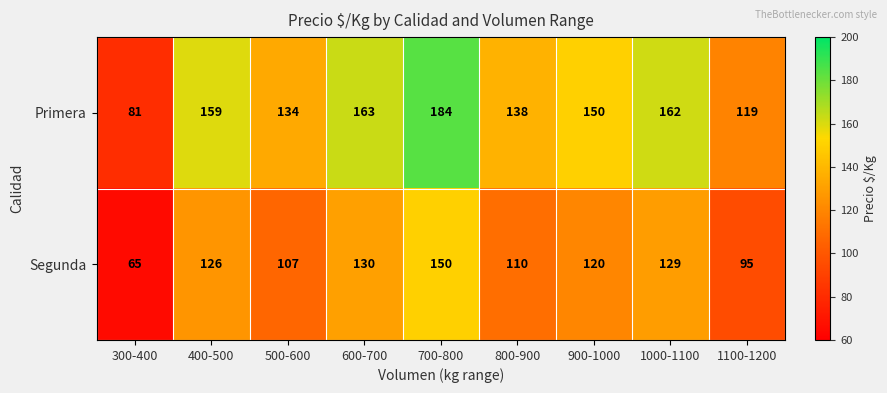

True or false: Primera has a value of 63 at 800-900.

False